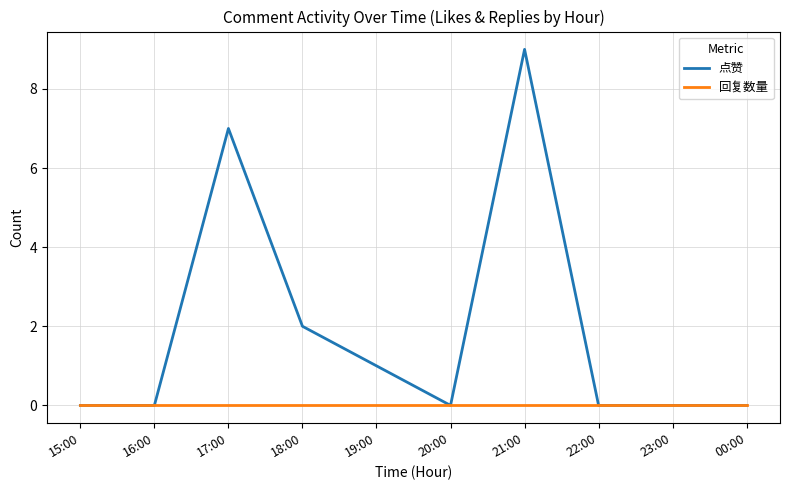

Rank the series by their average value, from highest to lowest.

点赞, 回复数量